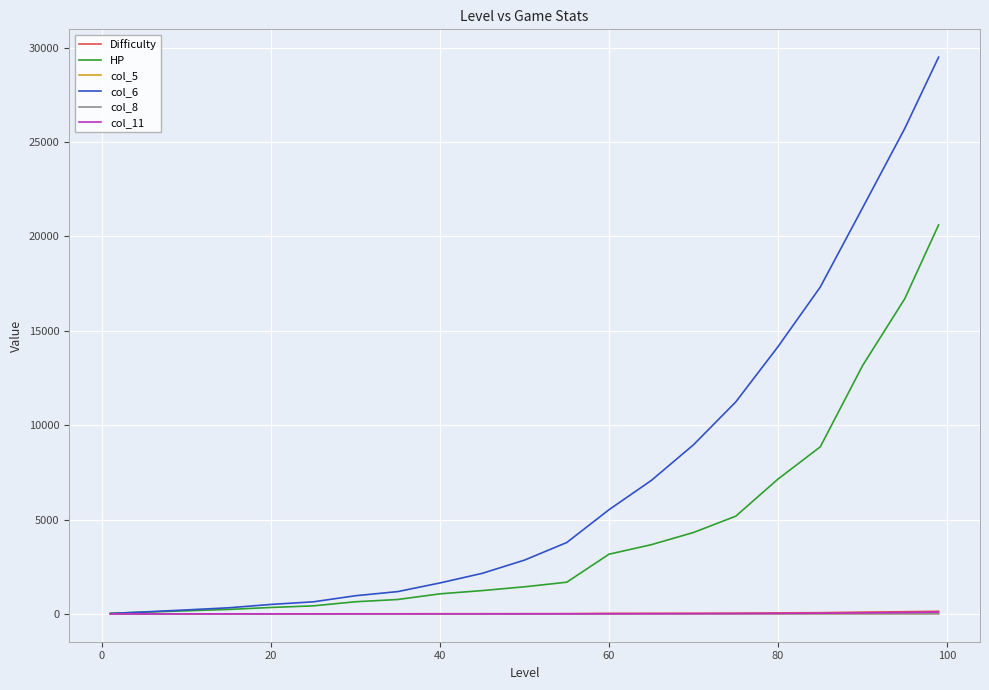

How many lines are shown in the chart?

6